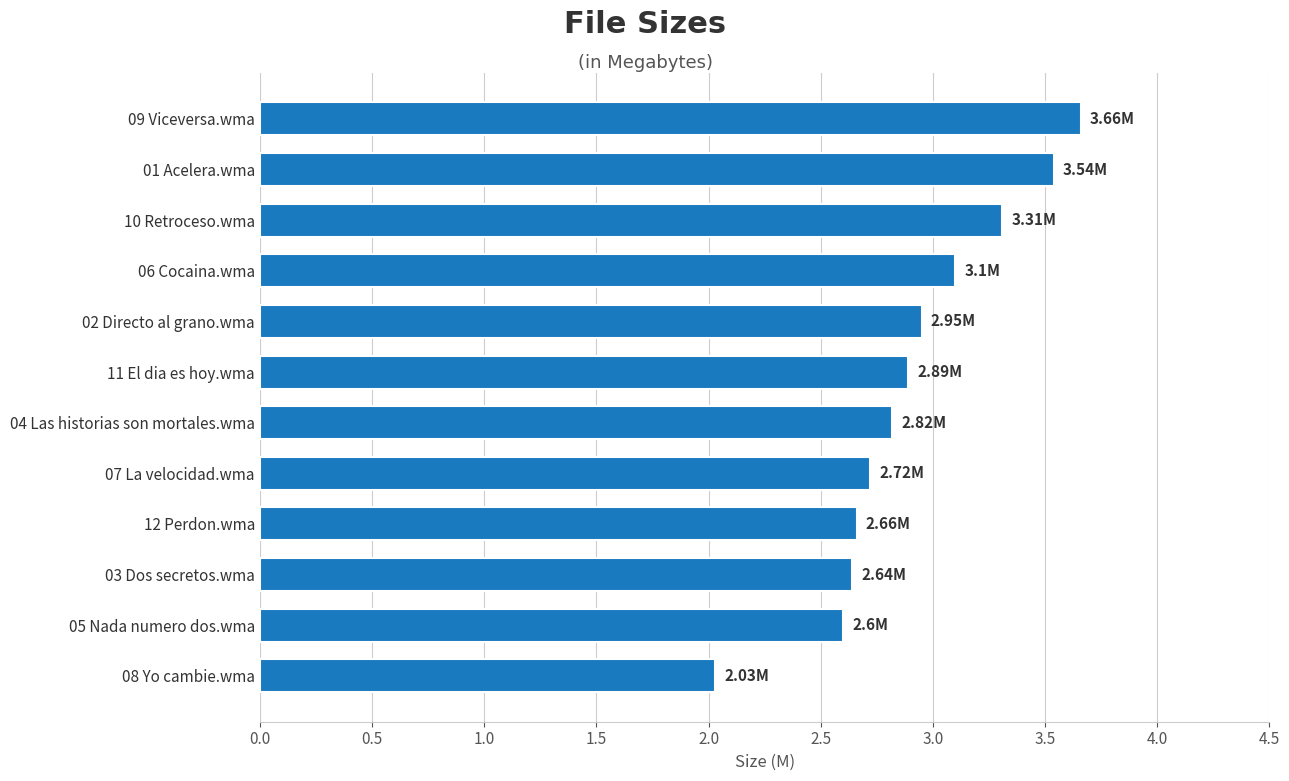

What is the change in value from 04 Las historias son mortales.wma to 11 El dia es hoy.wma?

+0.1